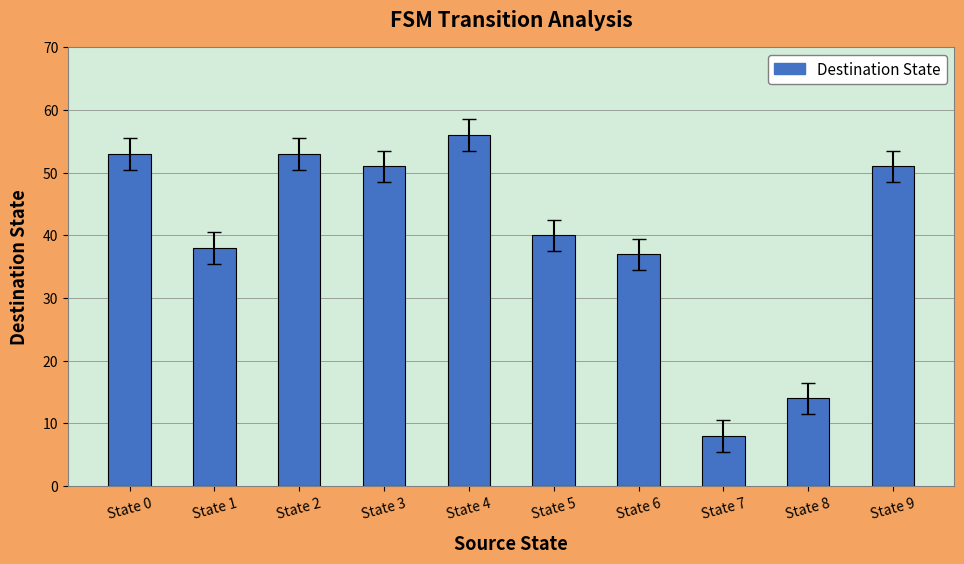

What is the value of the 6th bar from the left?

40